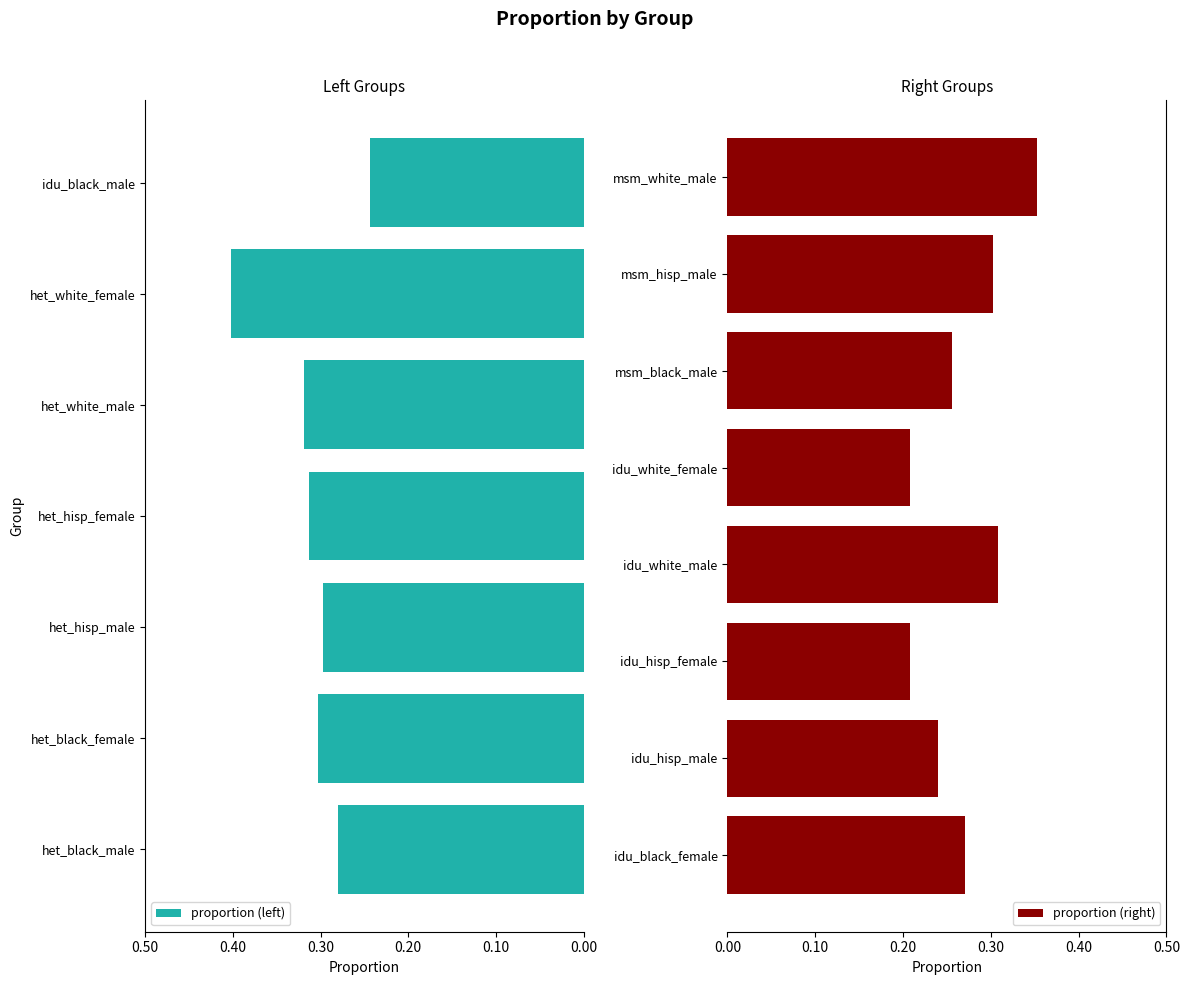

What is the value of the 1st bar from the left?

0.3